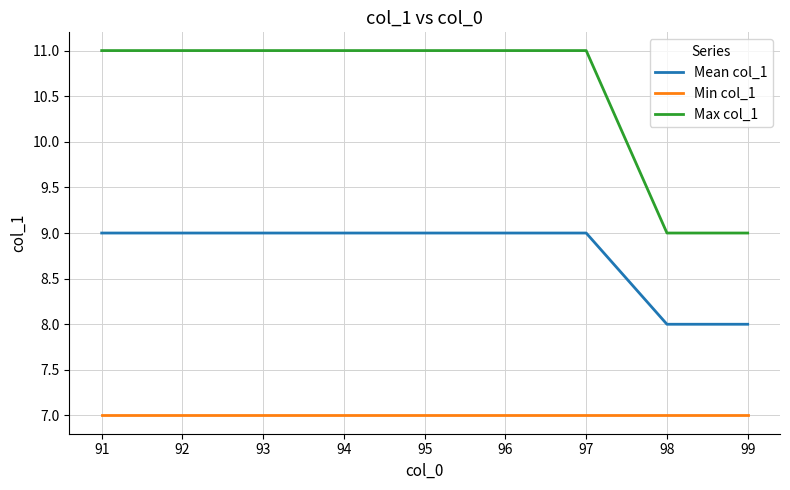

Does the chart have visible grid lines?

Yes